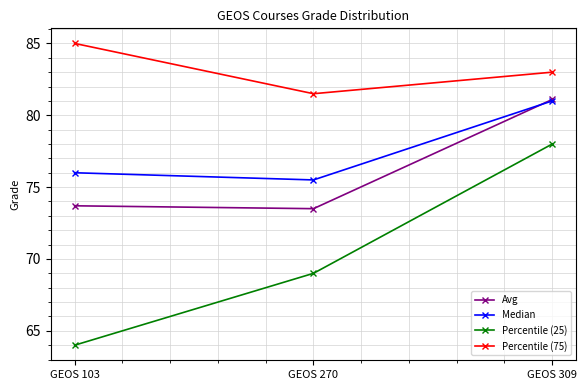

What is the value of the Percentile (75) point at the 2nd from the left?

81.5